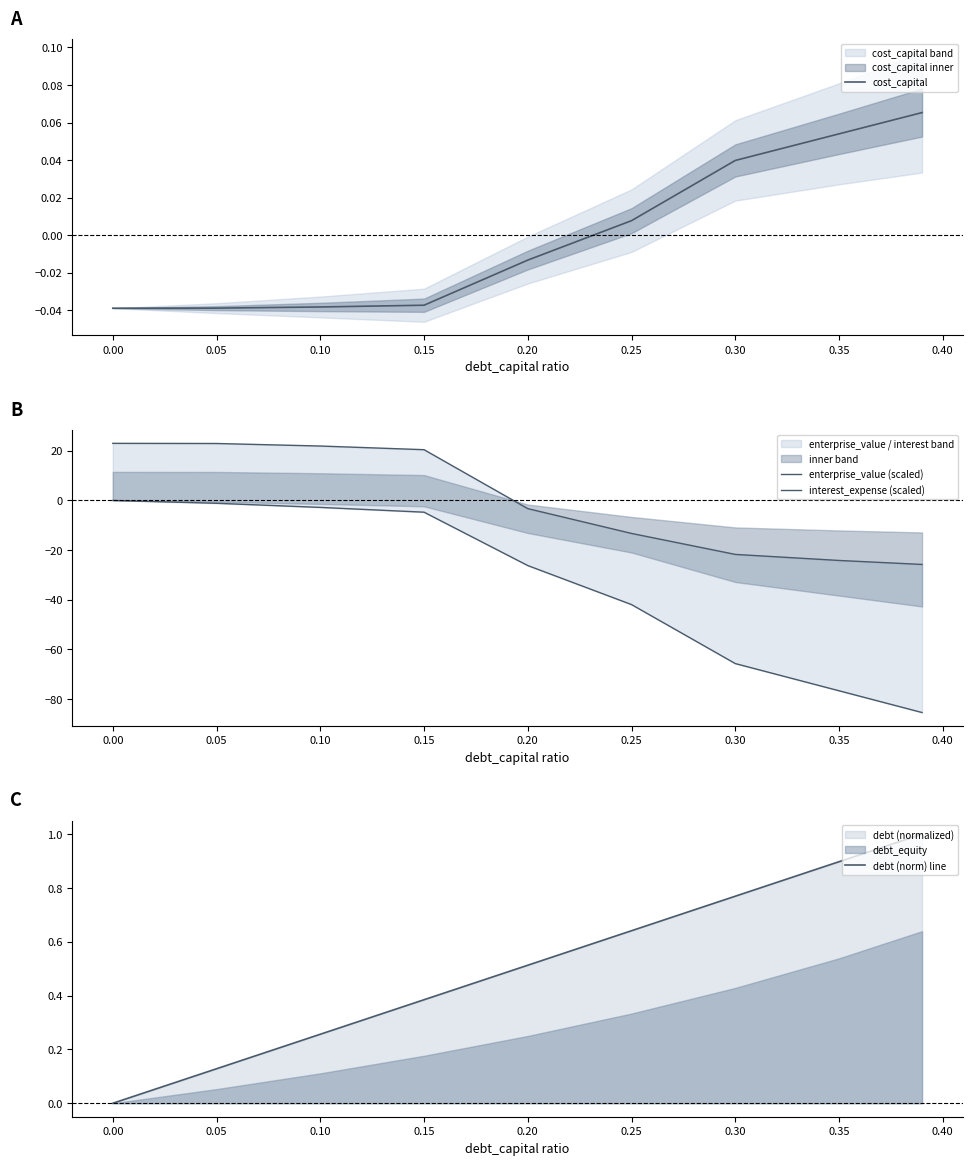

True or false: interest_expense (scaled) and debt (norm) line intersect in this chart.

False